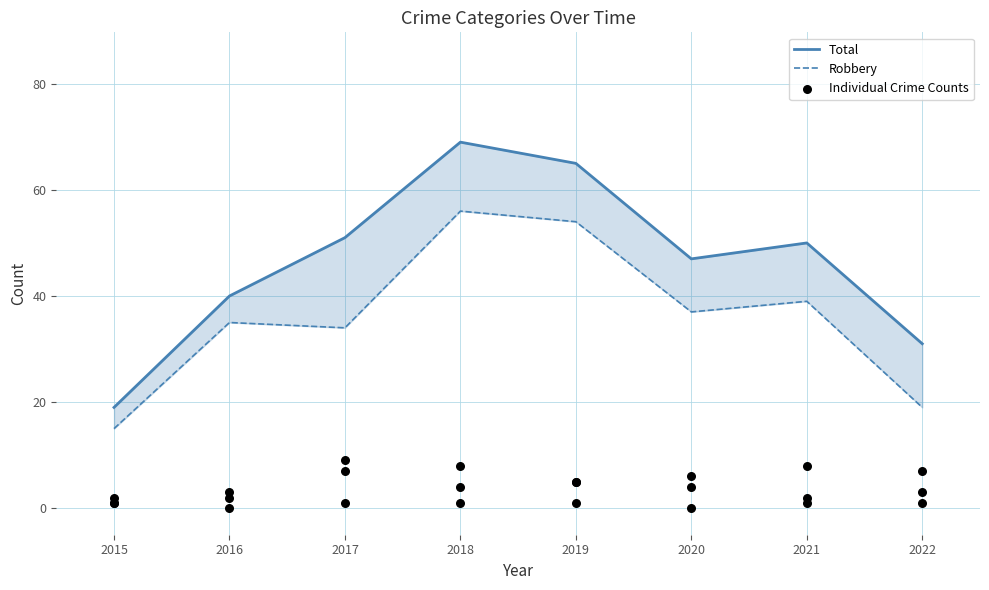

Which series has the largest total across all categories?

Total